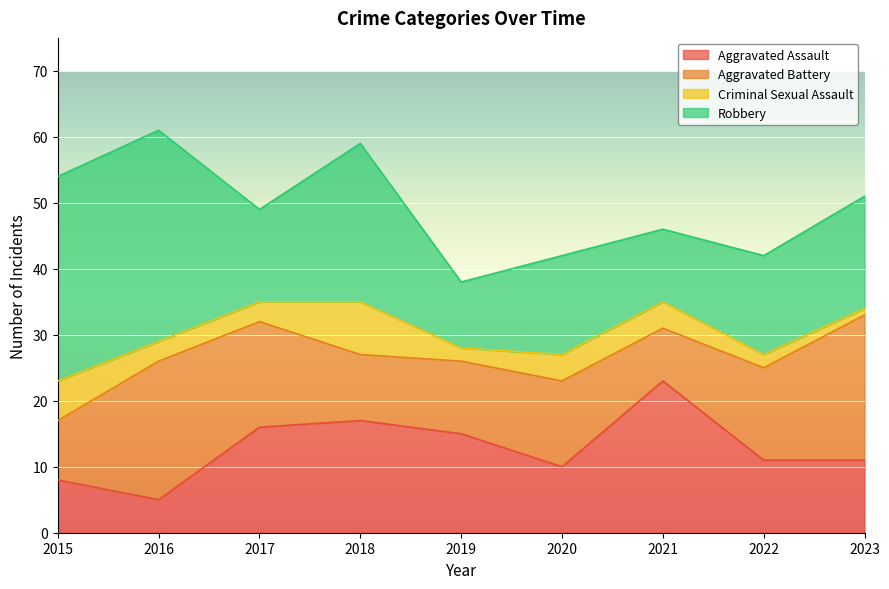

At which category does Robbery reach its first local valley?

2017